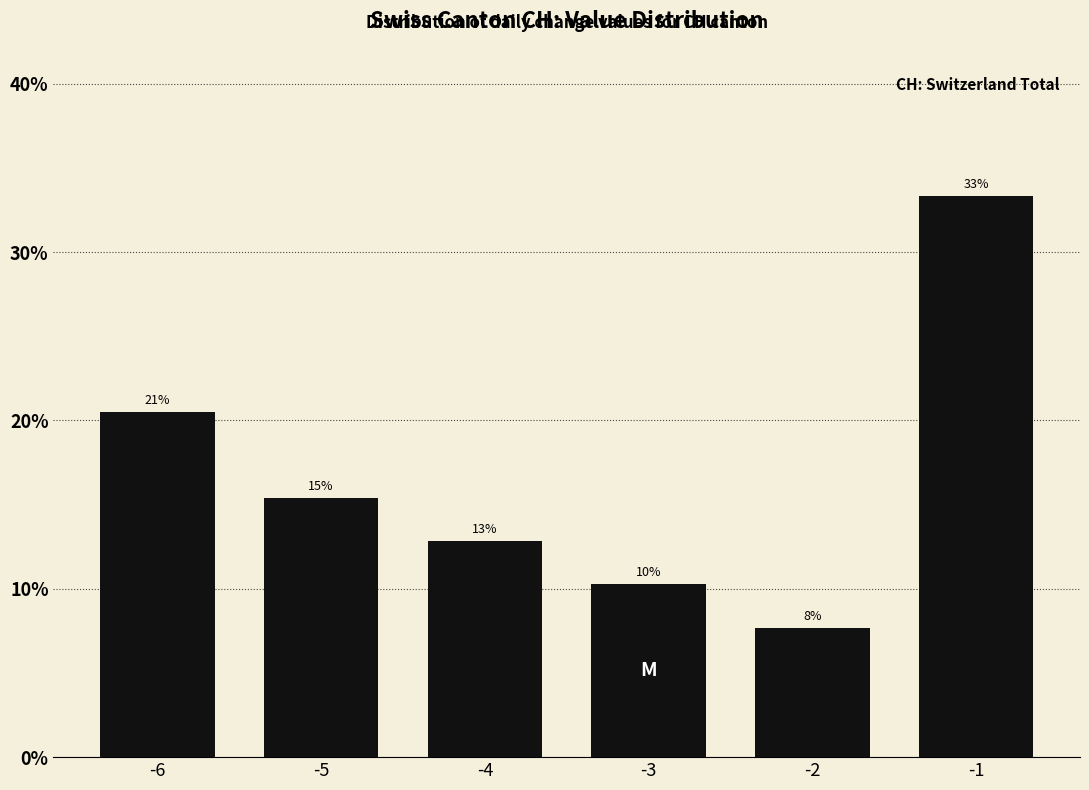

Approximately how many times larger is the value at -4 compared to -6?

0.6